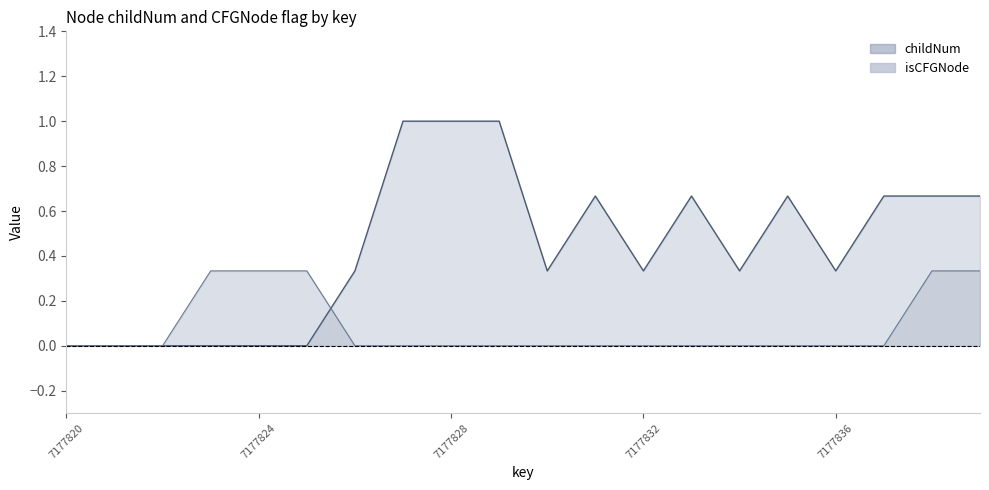

At which label does childNum reach its minimum?

7177820